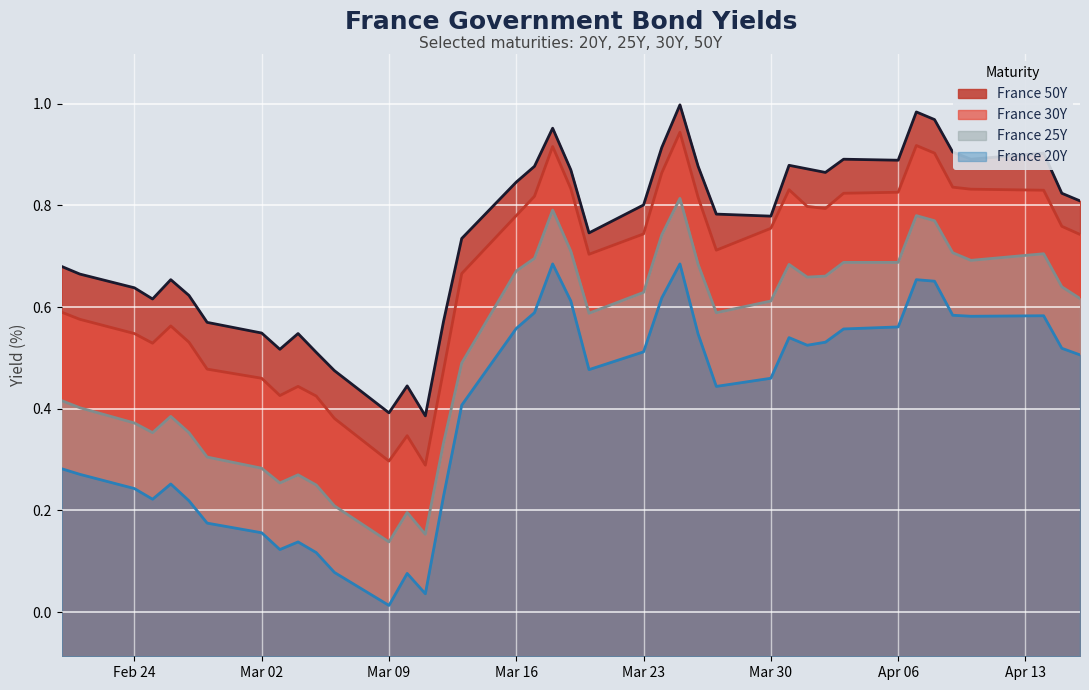

Rank the series by their average value, from highest to lowest.

France 50Y, France 30Y, France 25Y, France 20Y